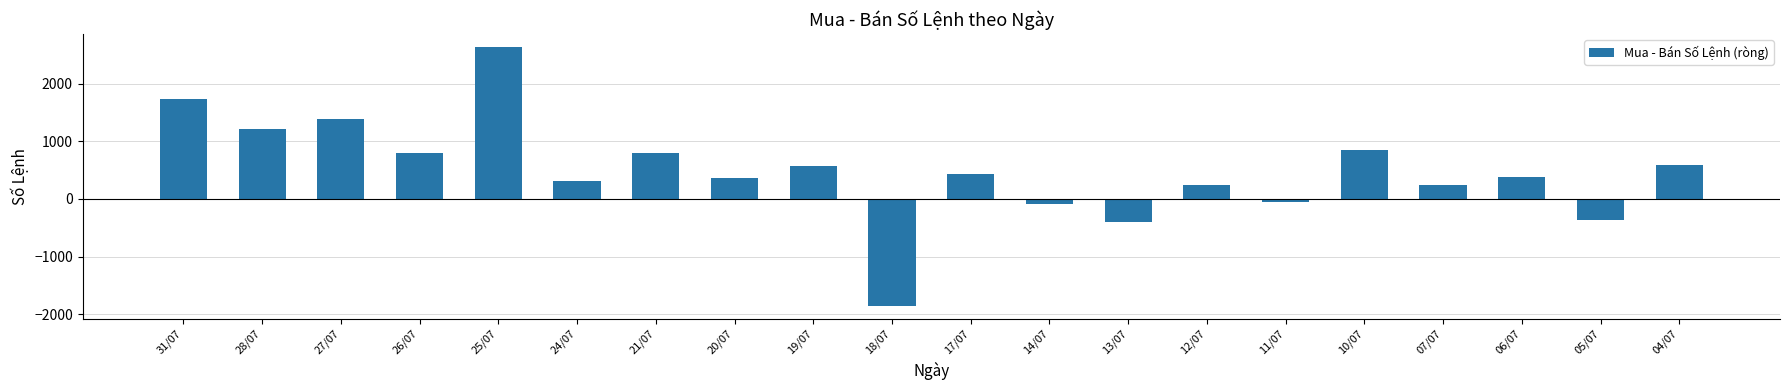

How many values are below zero?

5